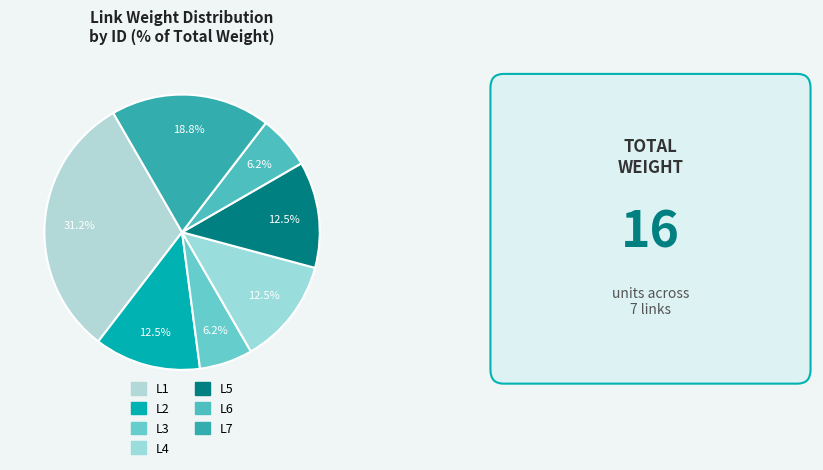

To the nearest percent, what is the average slice percentage?

14%